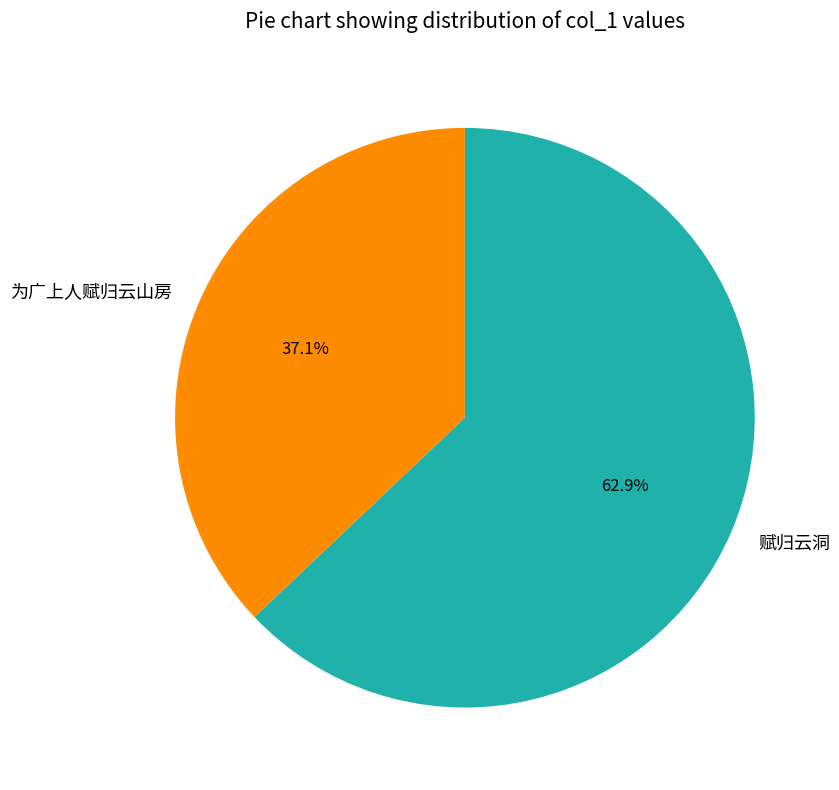

To the nearest percent, what portion does 赋归云洞 represent?

63%